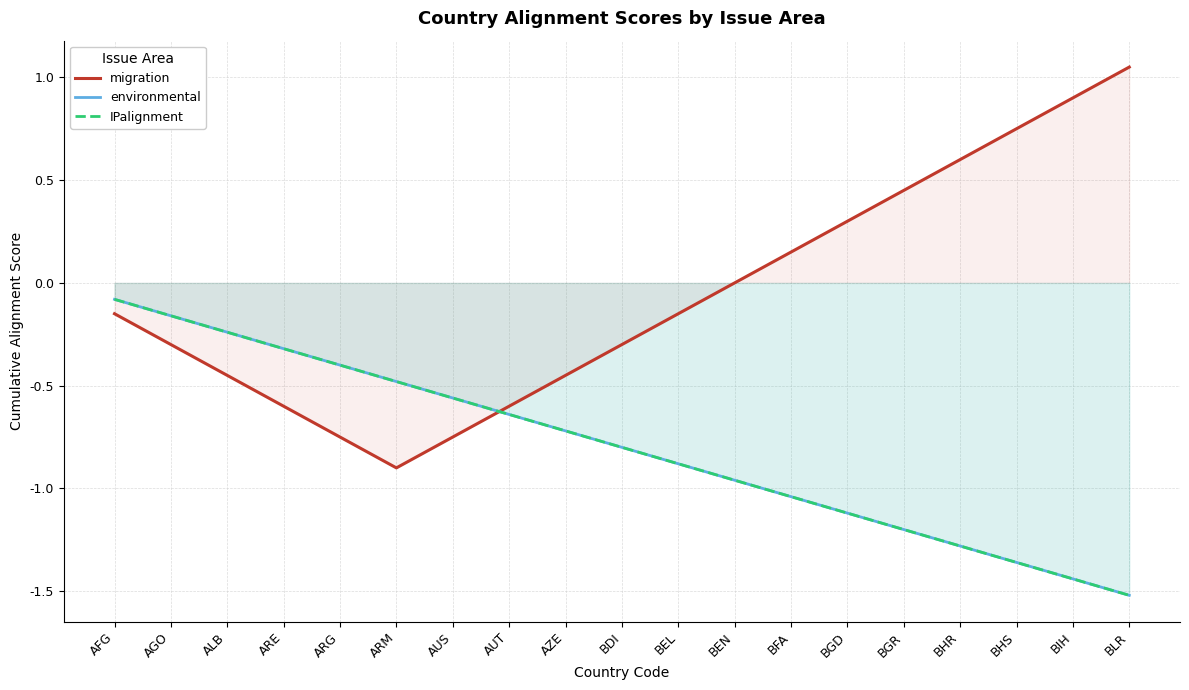

Rank the series at BLR from lowest to highest value.

environmental, IPalignment, migration